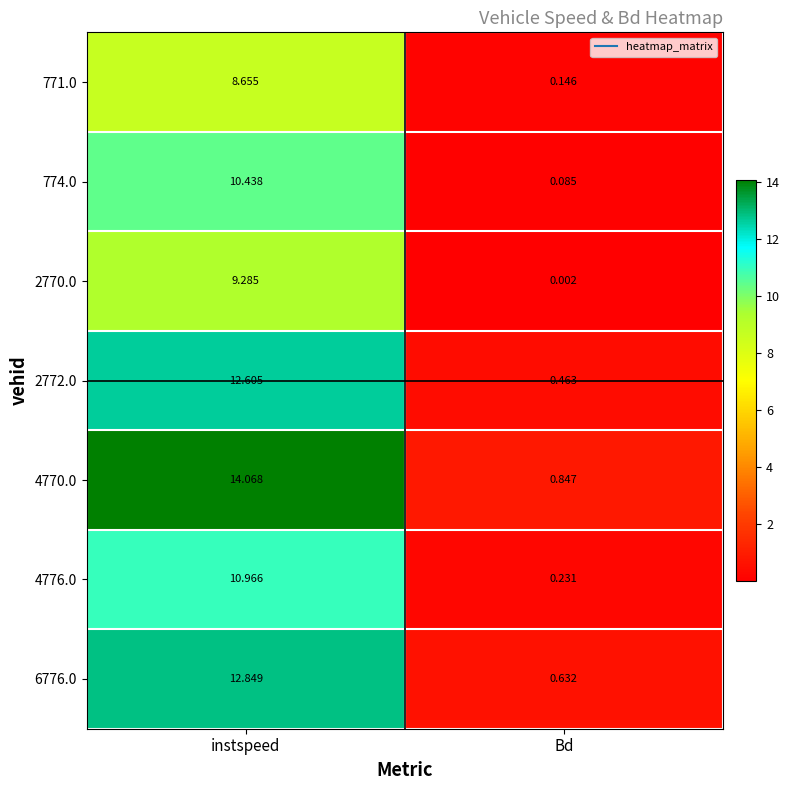

At which category is the sum across all series the highest?

instspeed